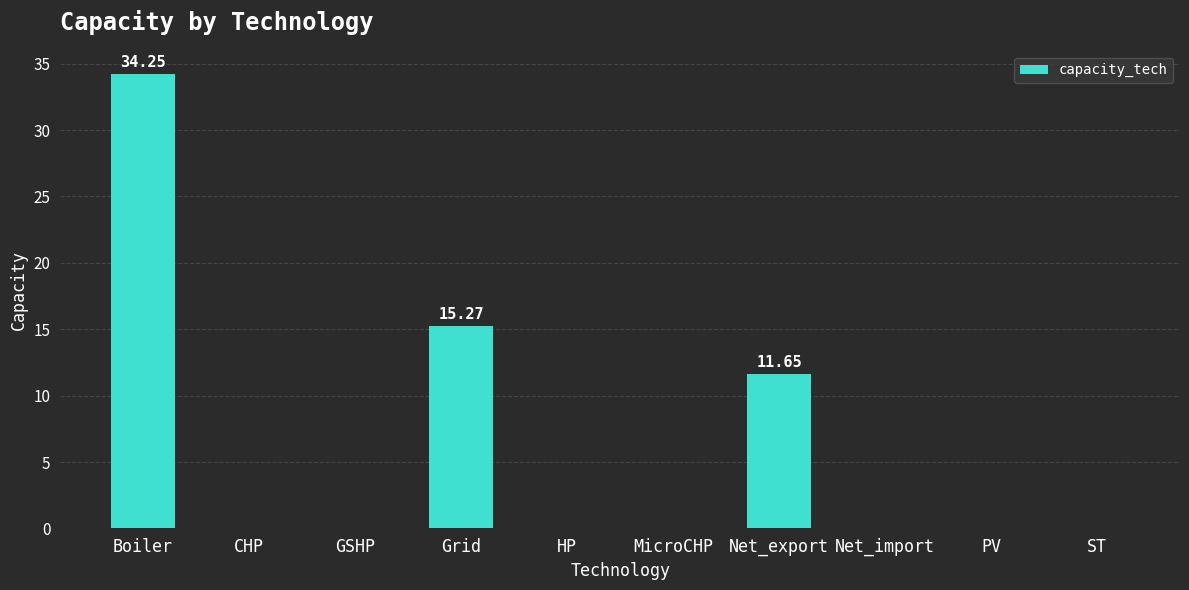

At which label is the value closest to 17?

Grid